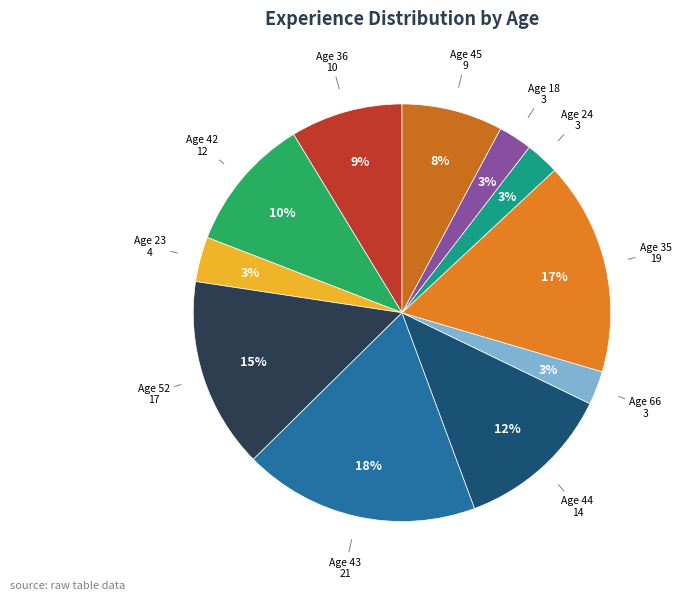

To the nearest percent, what is the average slice percentage?

9%